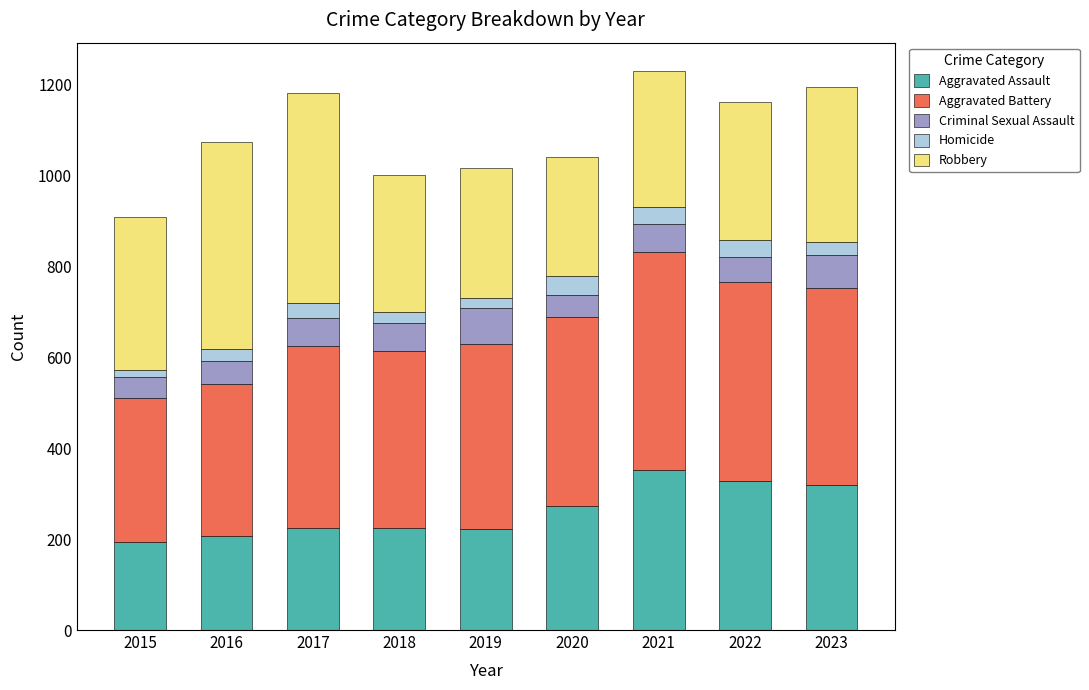

What is the highest value of the Aggravated Assault series?

352